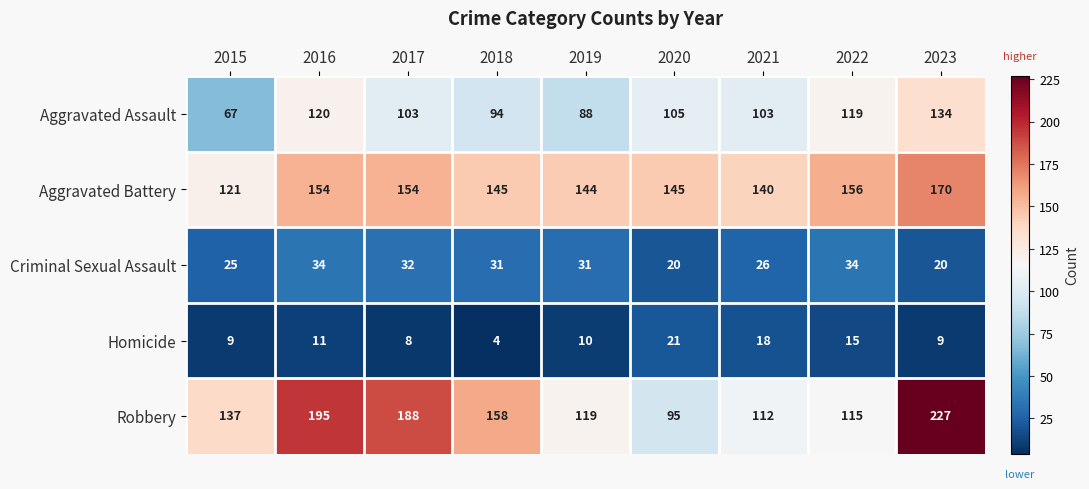

What is the total value across all series at 2018?

432